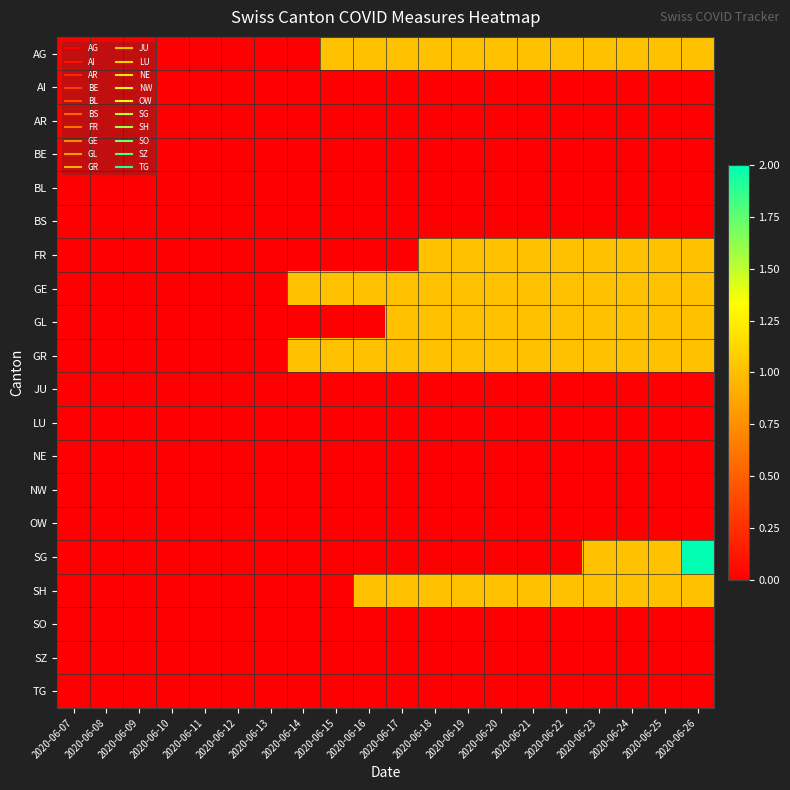

What is the total value across all series at 2020-06-15?

3